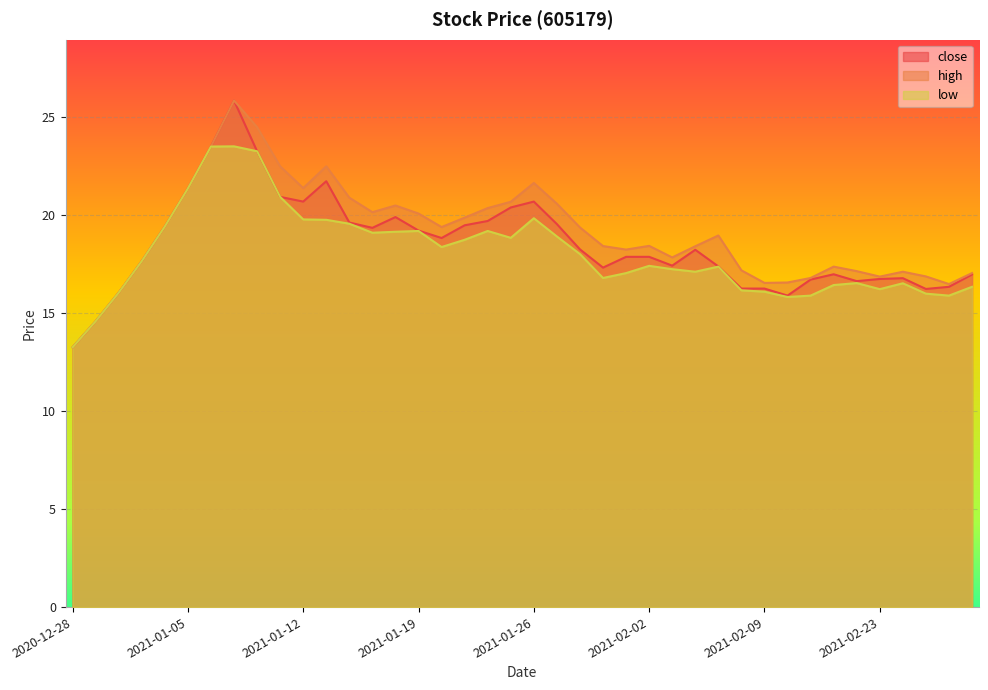

What is the minimum value for high?

13.3